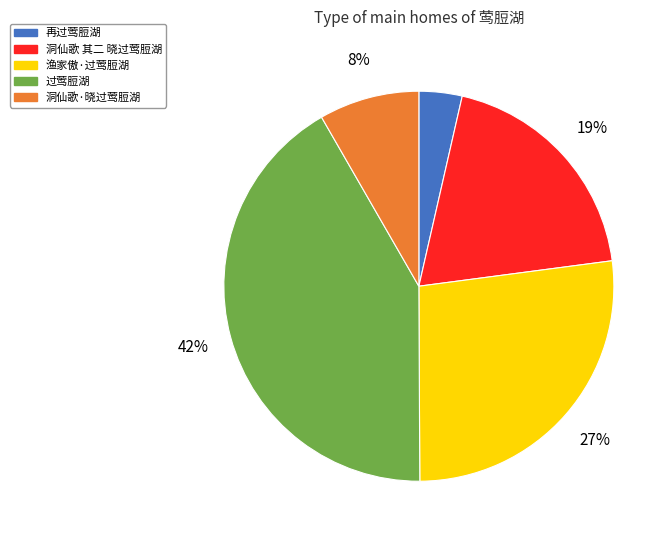

Does any single category account for the majority?

No